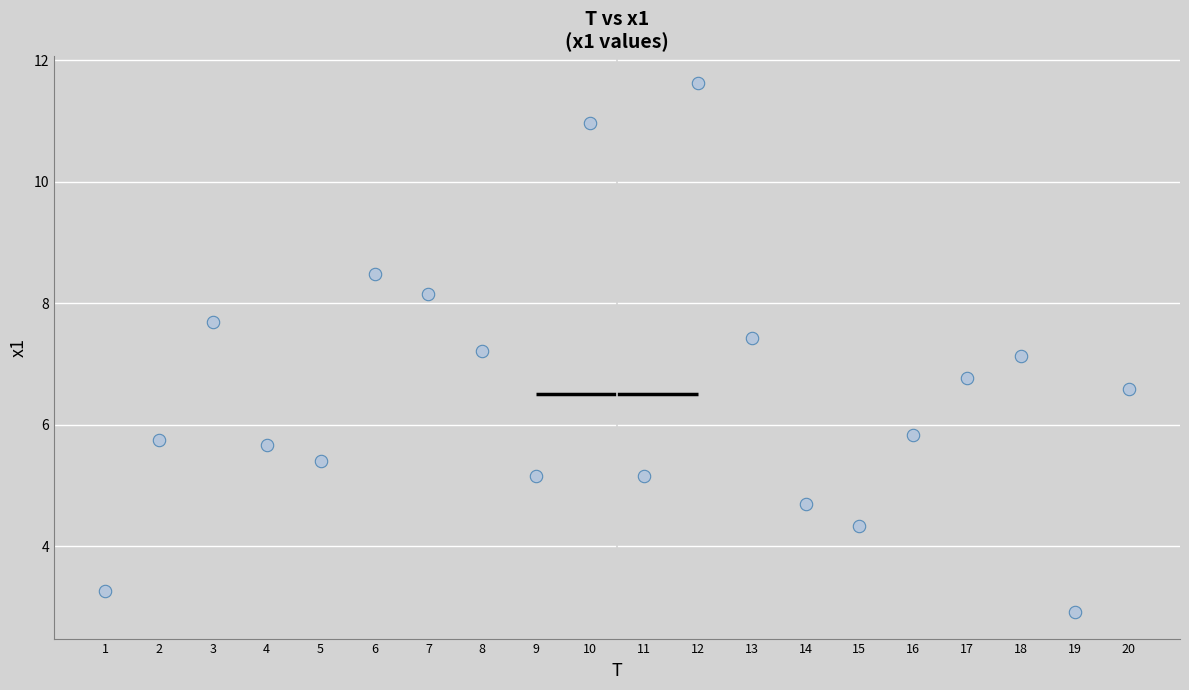

What is the range of Y values (max minus min)?

8.7